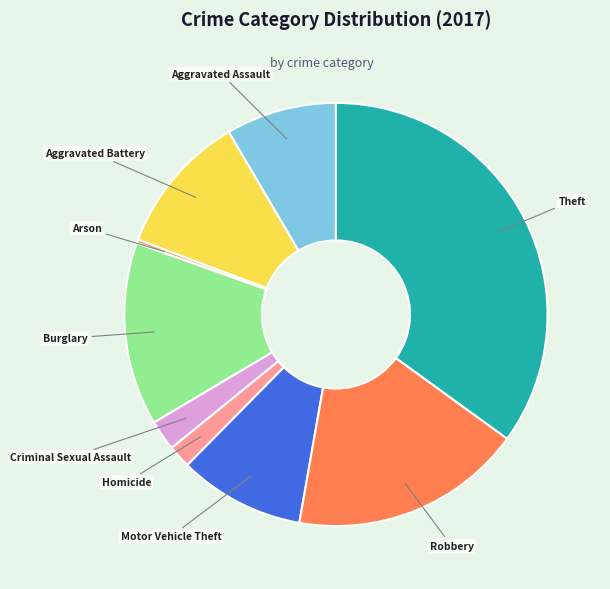

Is there a majority slice in this chart?

No